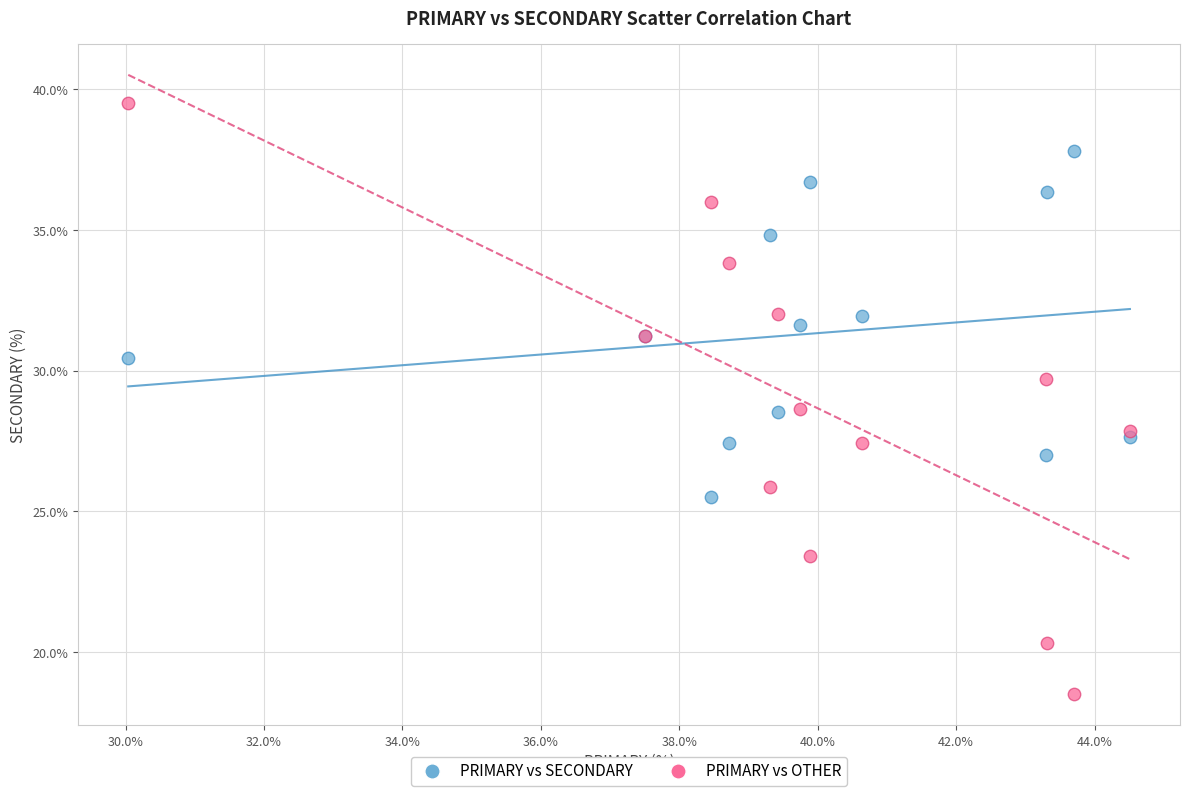

Which series reaches the minimum Y coordinate?

PRIMARY vs OTHER